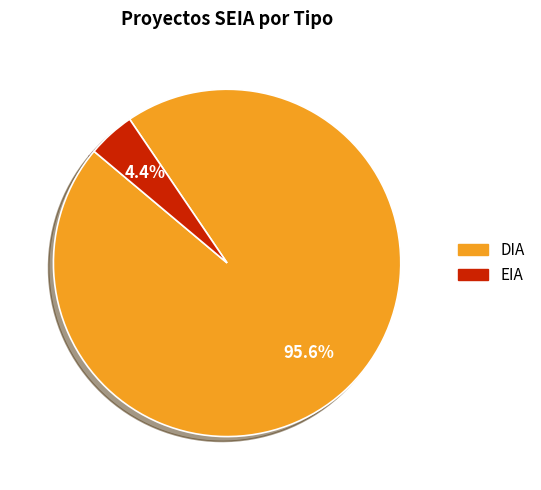

Between EIA and DIA, which is larger?

DIA